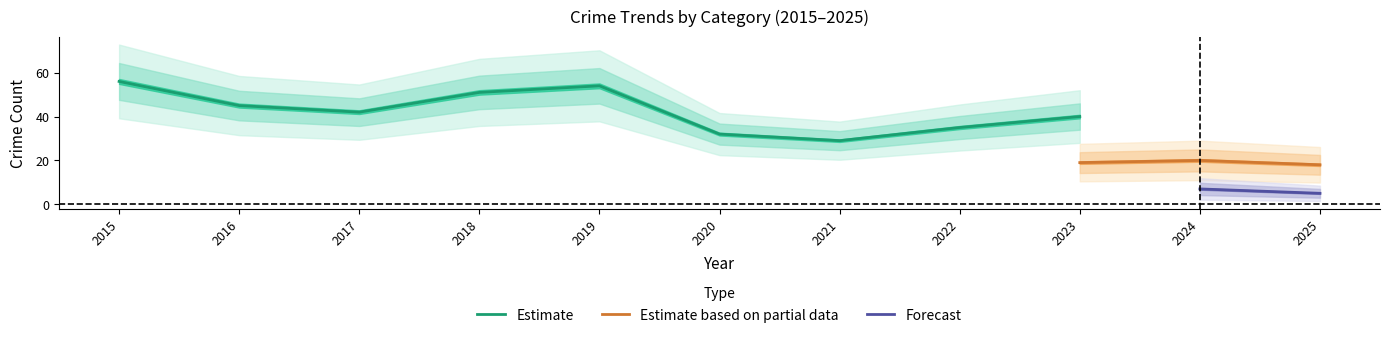

What is the lowest value of the Estimate series?

29